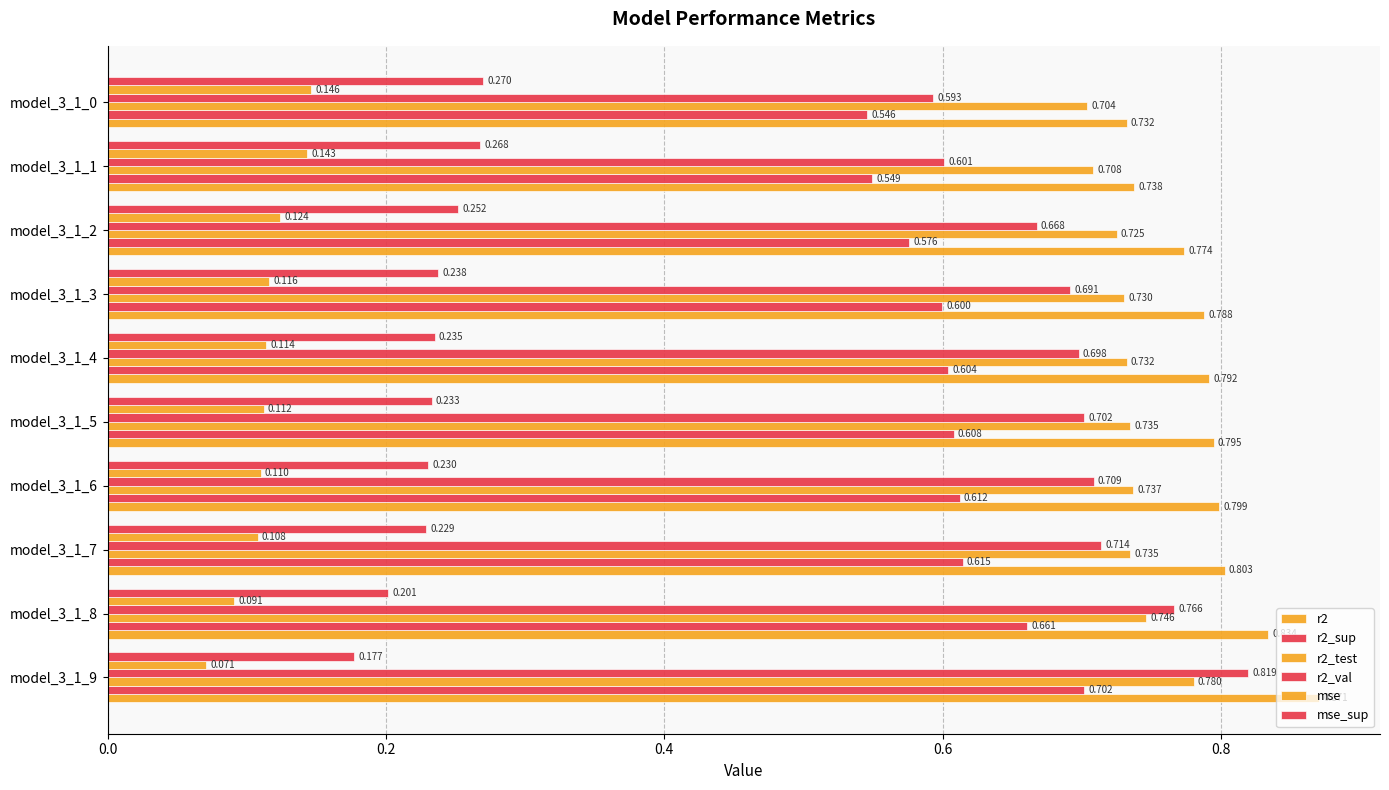

Count the mse values in the range 0 to 1.

10